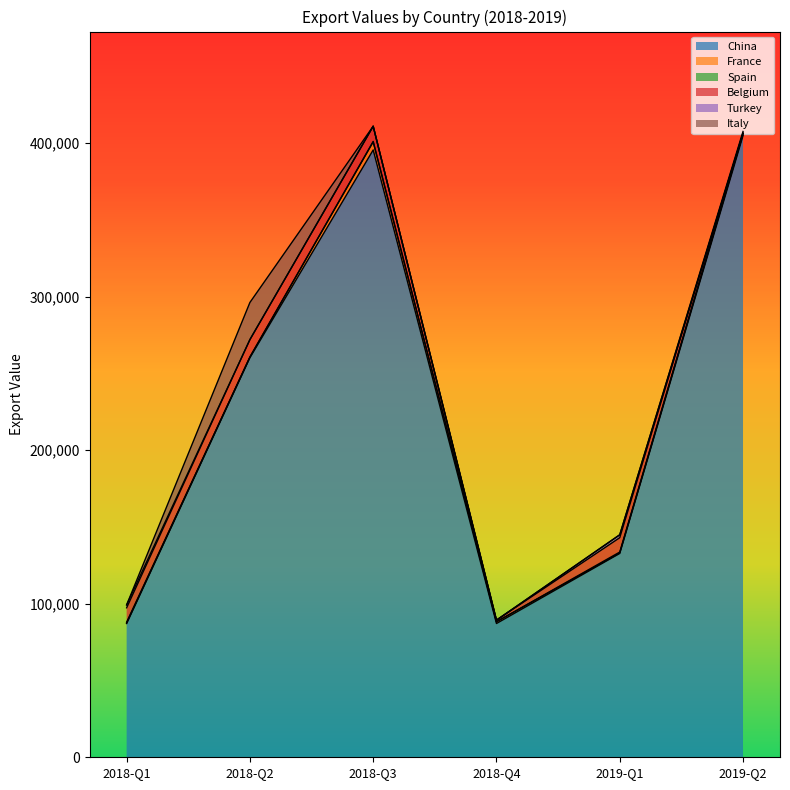

At which label is Turkey closest to 946?

2018-Q3